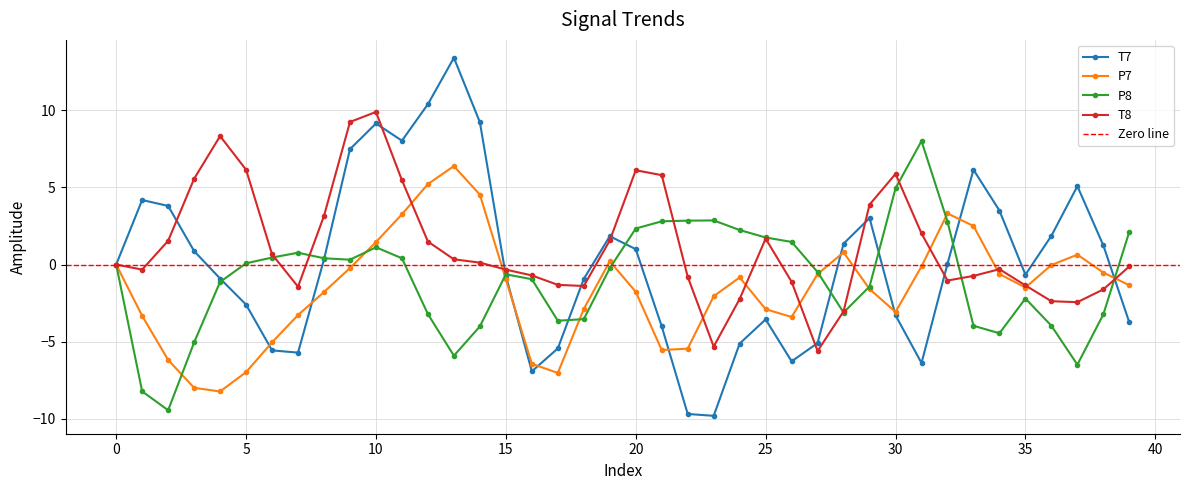

Reading left to right, what are all the values shown in this chart?

T7: 0.0	4.2	3.8	0.9	-0.9	-2.6	-5.6	-5.7	0.3	7.5	9.1	8.0	10.4	13.4	9.2	-0.7	-6.9	-5.4	-0.9	1.8	1.0	-4.0	-9.7	-9.8	-5.1	-3.6	-6.3	-5.1	1.4	3.0	-3.3	-6.4	0.0	6.1	3.5	-0.7	1.9	5.1	1.2	-3.8
P7: -0.0	-3.3	-6.2	-8.0	-8.2	-7.0	-5.0	-3.3	-1.8	-0.2	1.5	3.3	5.2	6.4	4.5	-1.0	-6.4	-7.0	-2.9	0.2	-1.8	-5.5	-5.5	-2.1	-0.8	-2.9	-3.4	-0.6	0.8	-1.6	-3.1	-0.1	3.3	2.5	-0.6	-1.5	-0.0	0.6	-0.5	-1.3
P8: -0.0	-8.2	-9.4	-5.1	-1.1	0.1	0.5	0.8	0.4	0.3	1.1	0.4	-3.2	-5.9	-4.0	-0.6	-1.0	-3.6	-3.5	-0.2	2.3	2.8	2.8	2.9	2.2	1.8	1.5	-0.5	-3.1	-1.4	4.9	8.0	2.8	-4.0	-4.5	-2.2	-4.0	-6.5	-3.2	2.1
T8: 0.0	-0.3	1.5	5.6	8.3	6.1	0.7	-1.4	3.2	9.2	9.9	5.5	1.5	0.3	0.1	-0.3	-0.7	-1.3	-1.4	1.6	6.1	5.8	-0.8	-5.3	-2.2	1.7	-1.1	-5.6	-3.0	3.9	5.9	2.0	-1.0	-0.7	-0.3	-1.4	-2.4	-2.4	-1.6	-0.1